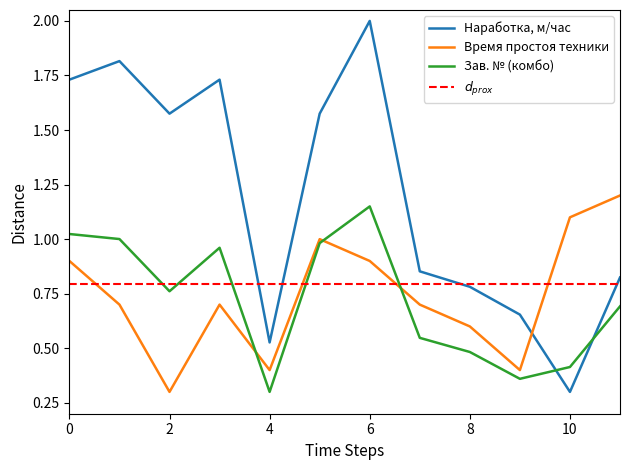

True or false: Зав. № (комбо) has a value of 0.2 at 4.

False